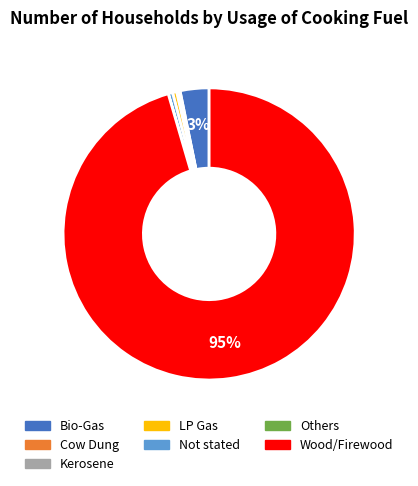

What percentage is the Bio-Gas slice, to the nearest percent?

3%